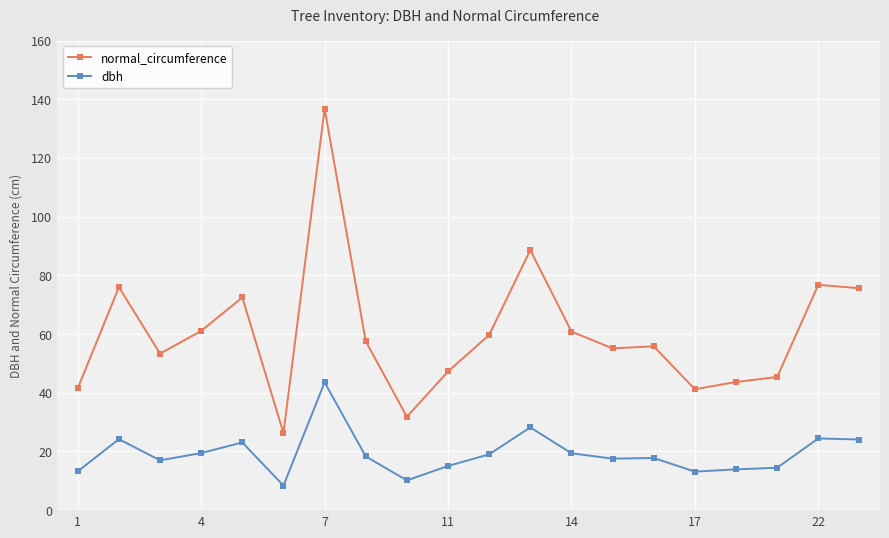

Which series has the widest spread of values?

normal_circumference